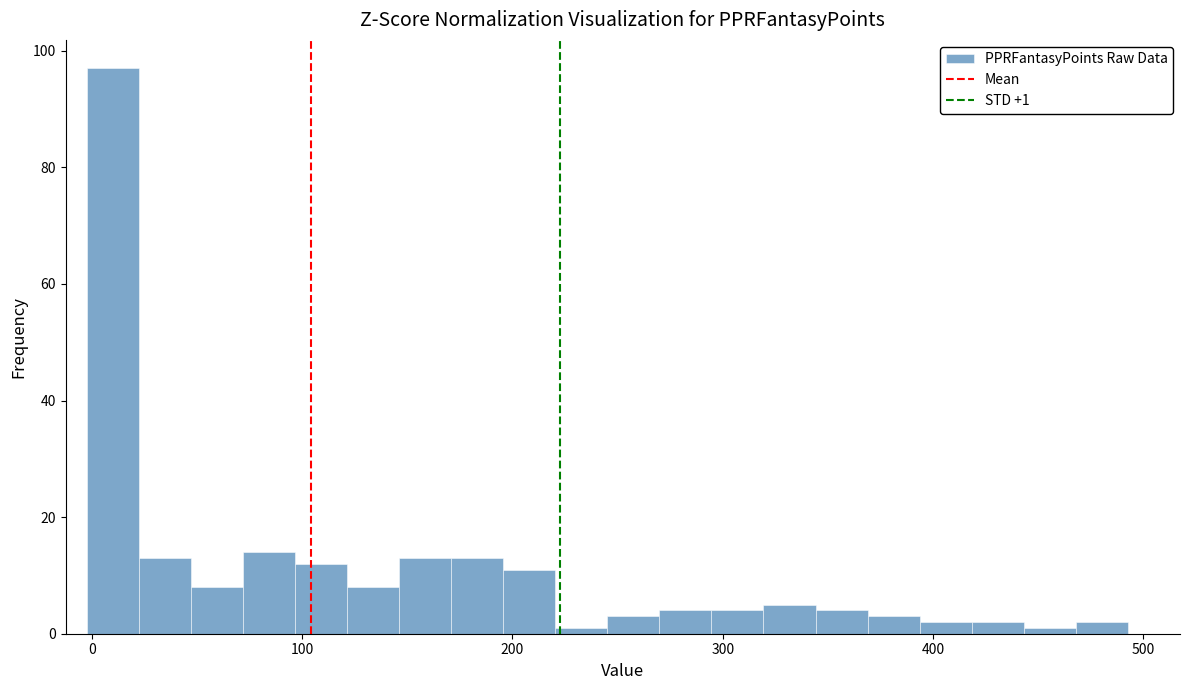

Read against the x-axis, roughly where is the centre of the tallest bar?

10